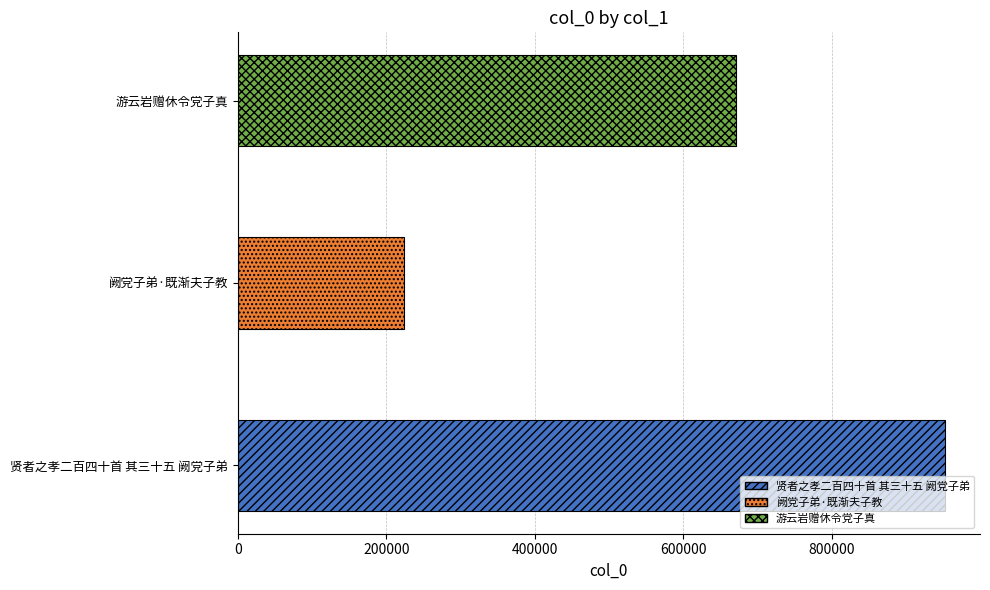

How many categories are shown in the chart?

3